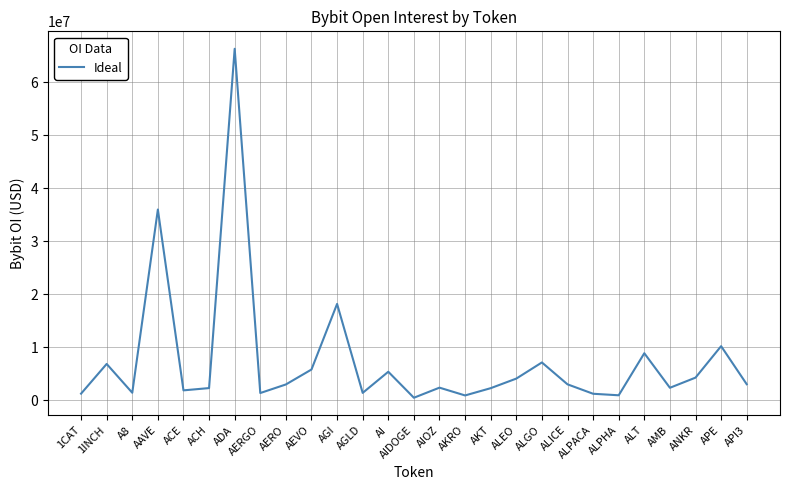

Is it true that the value at AIOZ is 2351779?

True